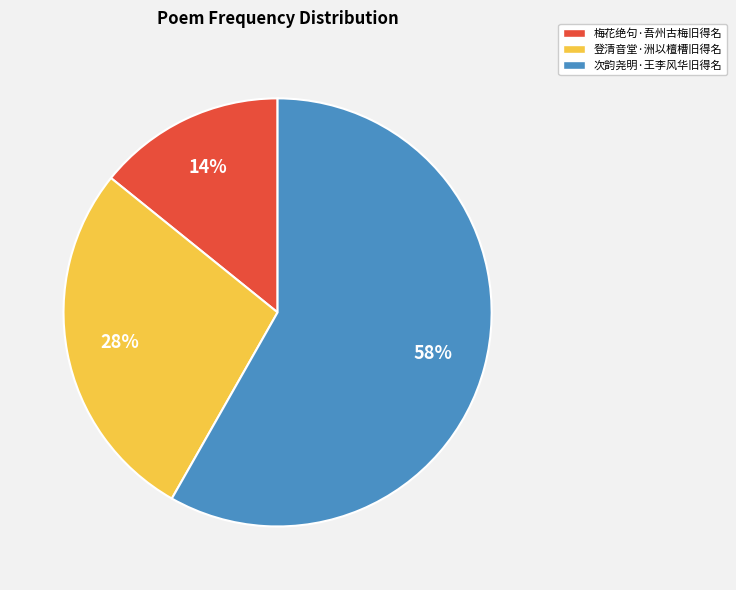

To the nearest percent, what is the difference between the 梅花绝句·吾州古梅旧得名 and 次韵尧明·王李风华旧得名 slice percentages?

44%